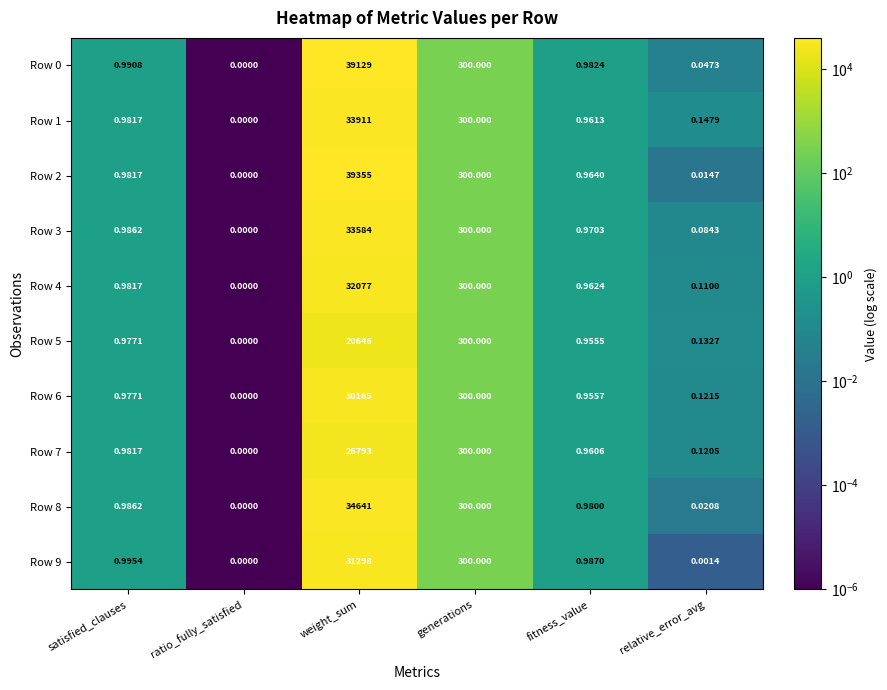

Which category has the lowest value across all series?

ratio_fully_satisfied